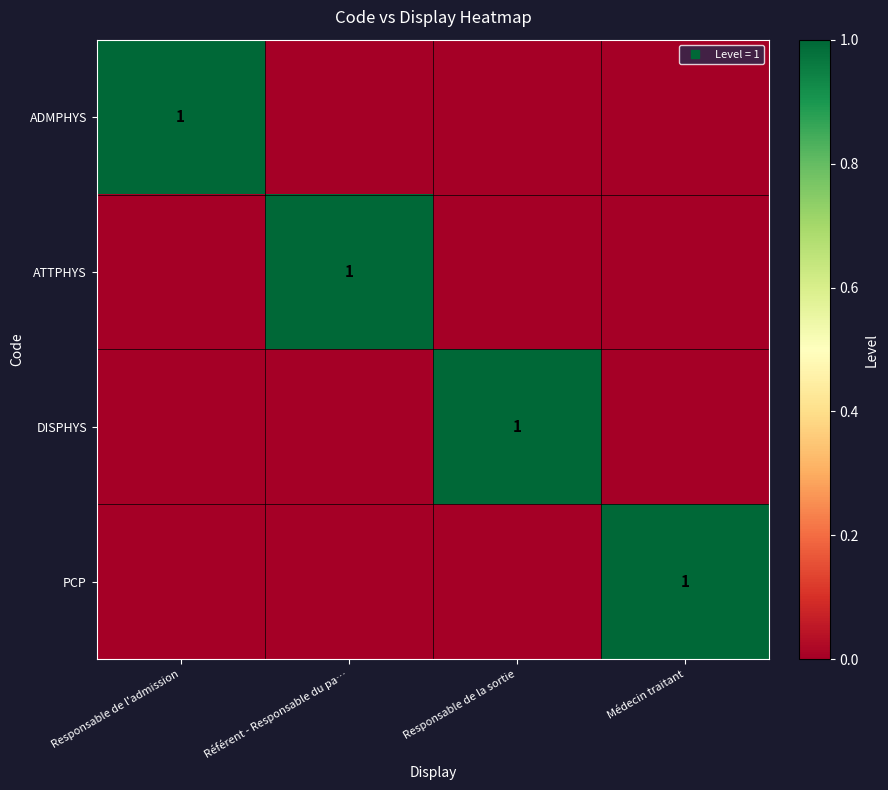

Between Responsable de l'admission and Médecin traitant, which series saw the biggest shift?

ADMPHYS